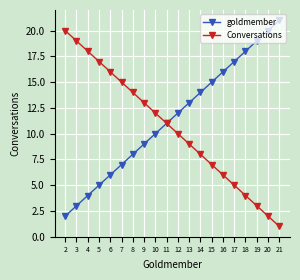

What is the sum of all goldmember values?

230